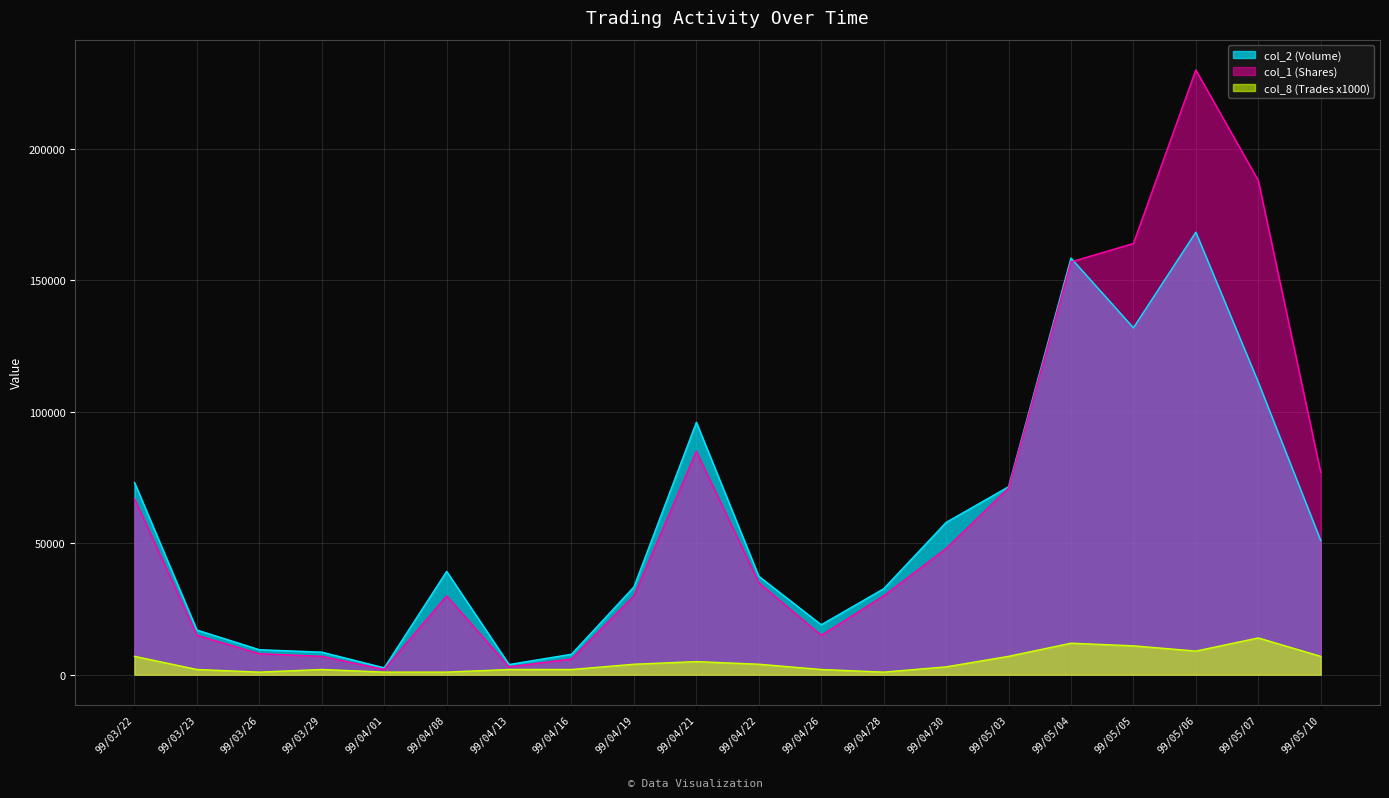

What are all the series names shown in the legend?

col_2 (Volume), col_1 (Shares), col_8 (Trades x1000)